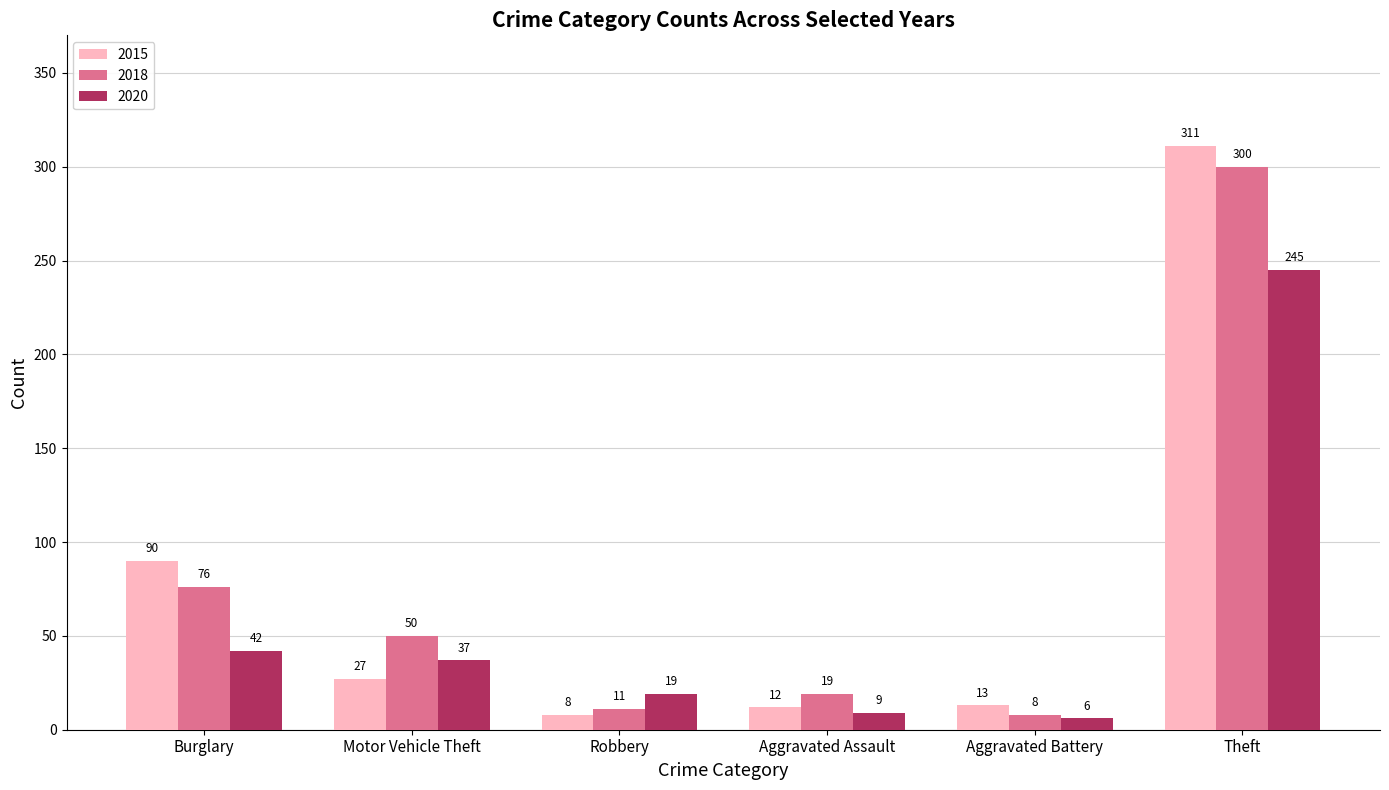

What are all the series names shown in the legend?

2015, 2018, 2020